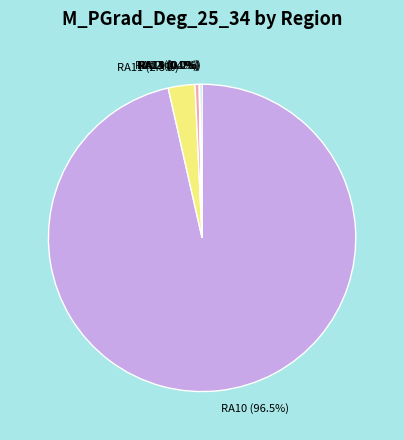

What is the change in value from RA10 to RA14?

-30782